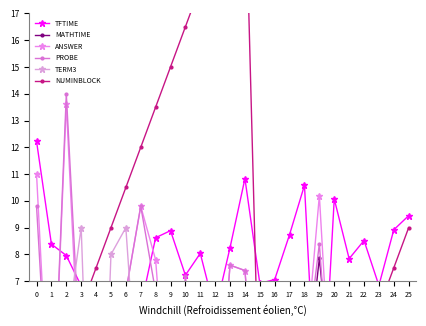

How many values in TERM3 are below zero?

13